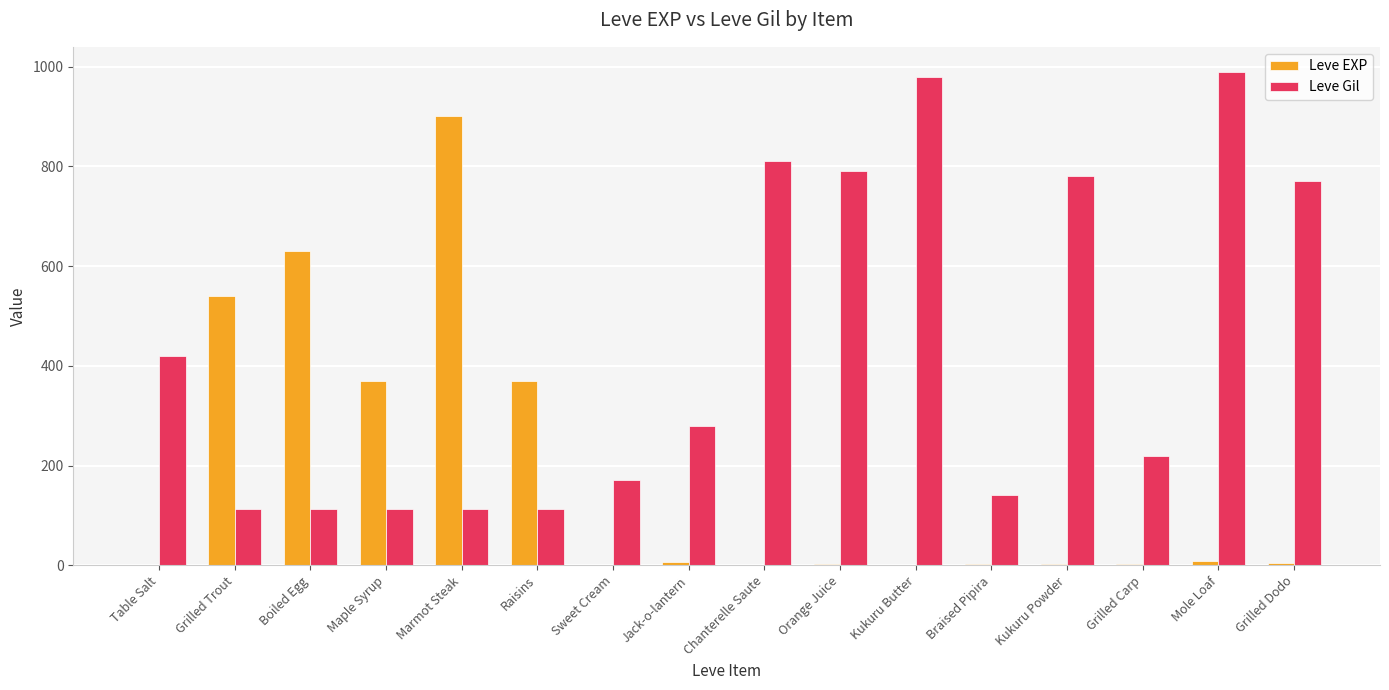

Is the value of Leve EXP at Grilled Dodo greater than the value of Leve Gil at Marmot Steak?

No